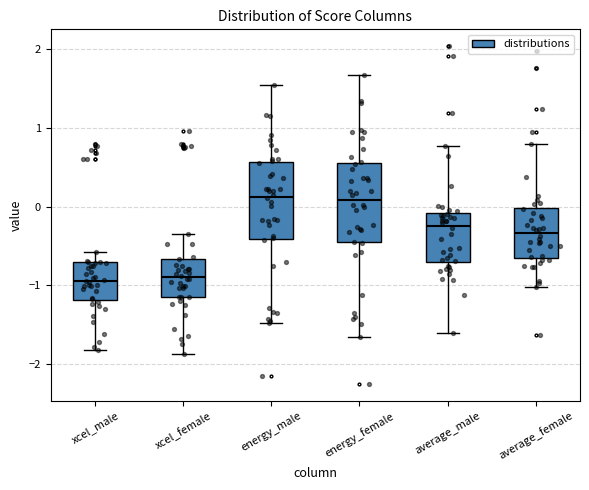

Reading left to right, read every box against the y-axis: the position of its median line, the range the box covers, and the ends of its whiskers. The values are not printed on the chart, so give them approximately, as read against the axis.

xcel_male: median -0.9, box -1.2 to -0.7, whiskers -1.8 to -0.6
xcel_female: median -0.9, box -1.2 to -0.7, whiskers -1.9 to -0.3
energy_male: median 0.1, box -0.4 to 0.6, whiskers -1.5 to 1.5
energy_female: median 0.1, box -0.5 to 0.6, whiskers -1.7 to 1.7
average_male: median -0.2, box -0.7 to -0.1, whiskers -1.6 to 0.8
average_female: median -0.3, box -0.7 to 0.0, whiskers -1.0 to 0.8